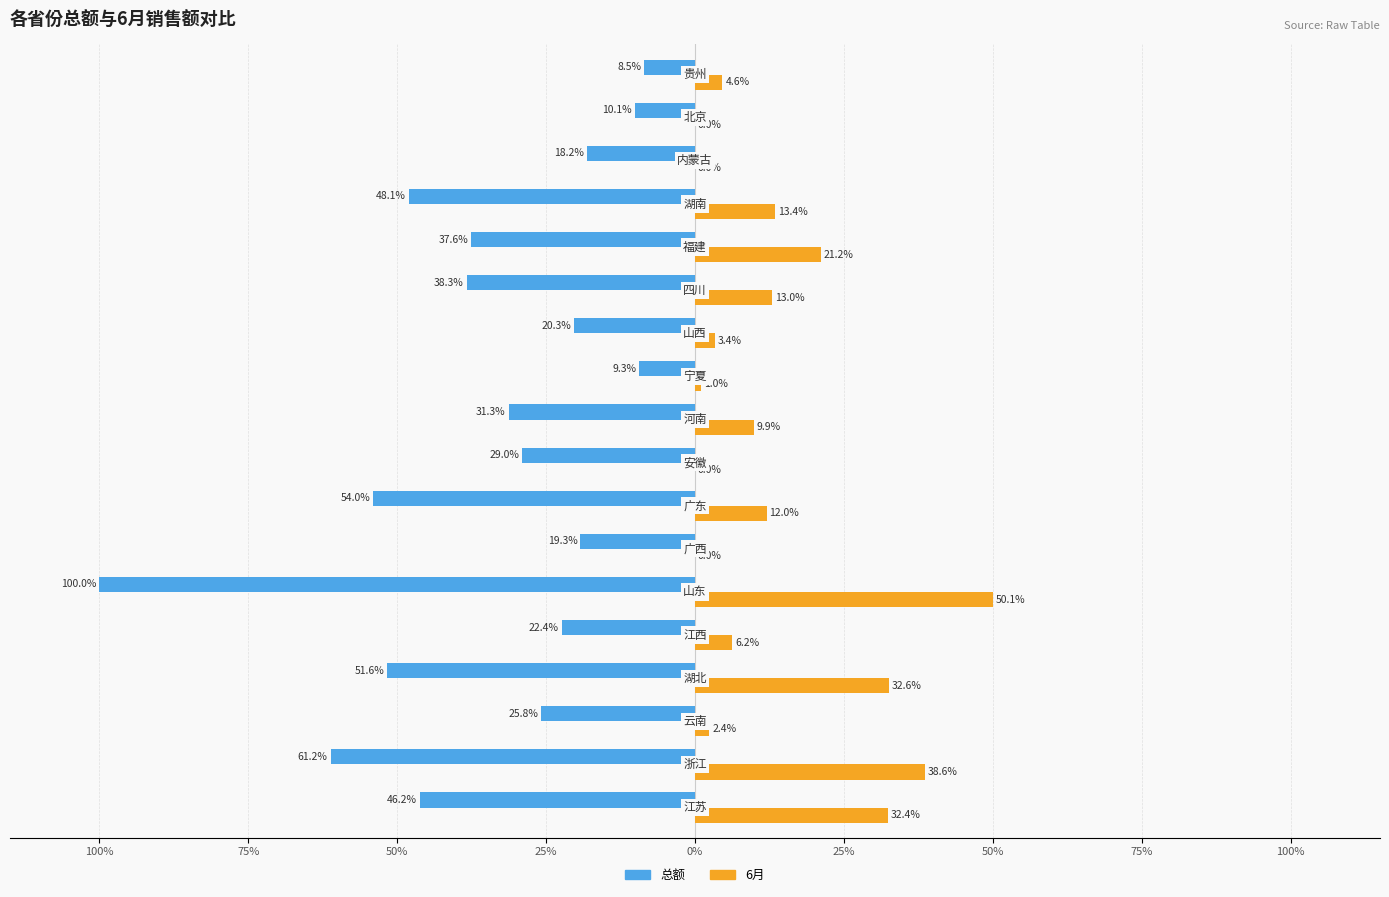

What are all the series names shown in the legend?

总额, 6月